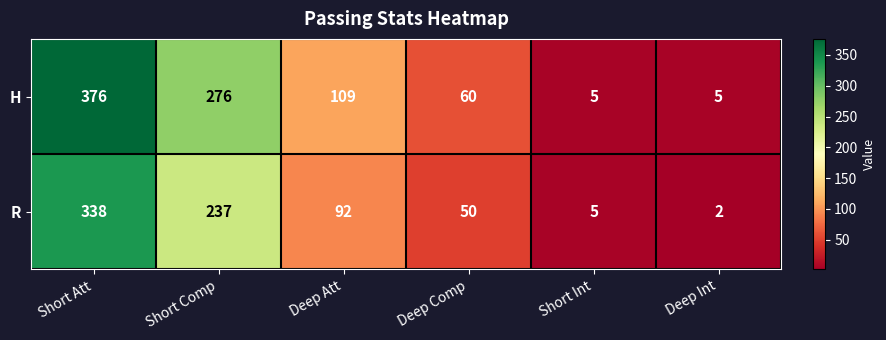

The H series shows 5 at Deep Int. True or false?

True